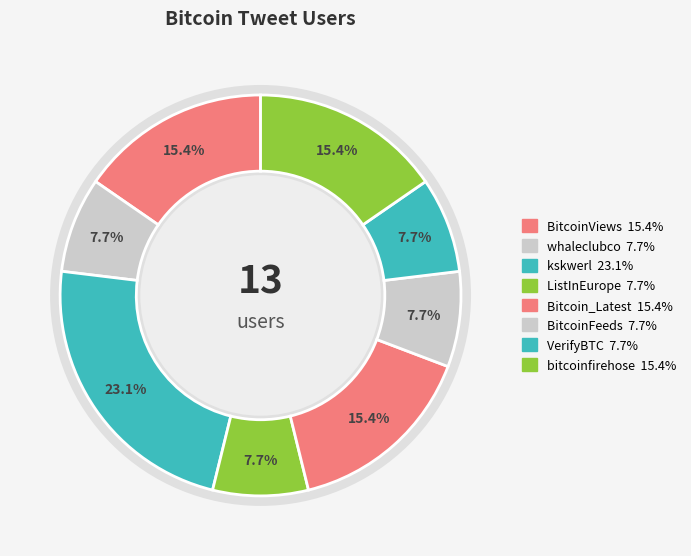

What is the change in value from BitcoinViews to ListInEurope?

-1